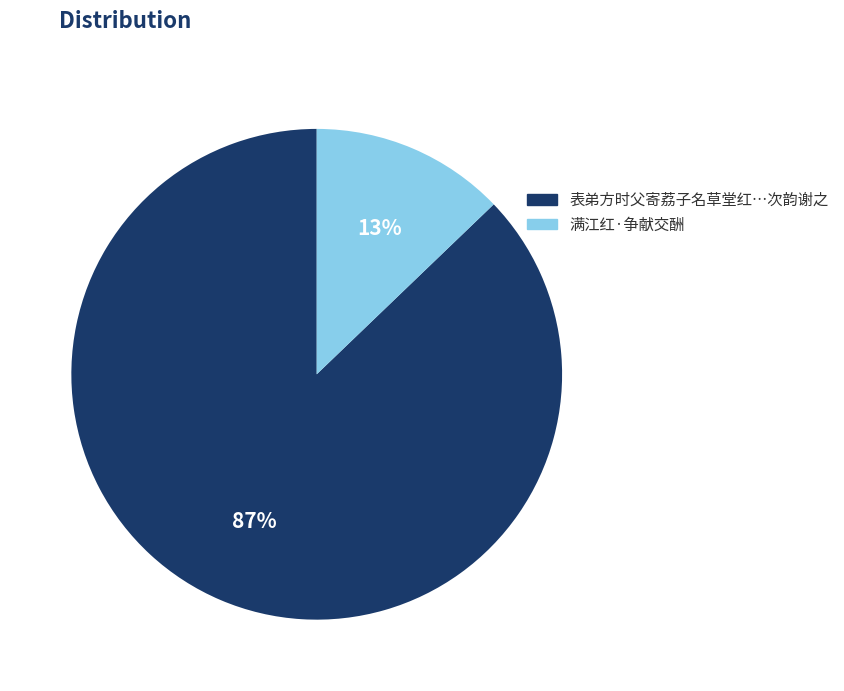

To the nearest percent, what is the difference between the largest and smallest slice percentages?

74%